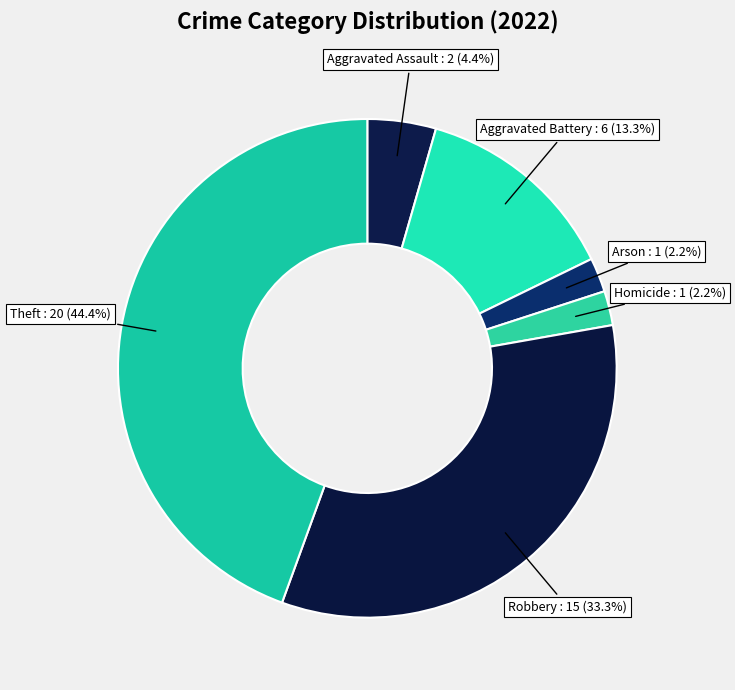

How many segments does this pie chart have?

6